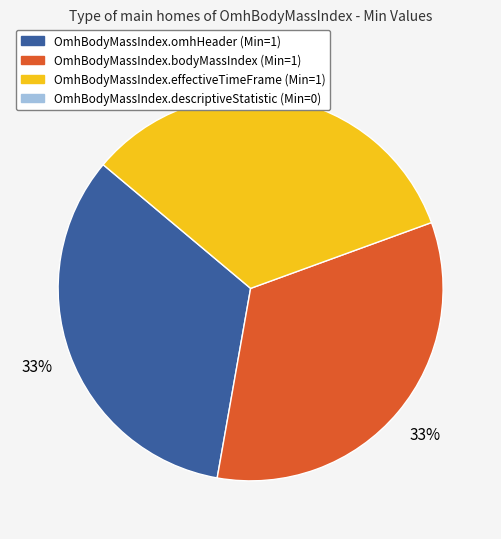

To the nearest percent, what is the average slice percentage?

33%